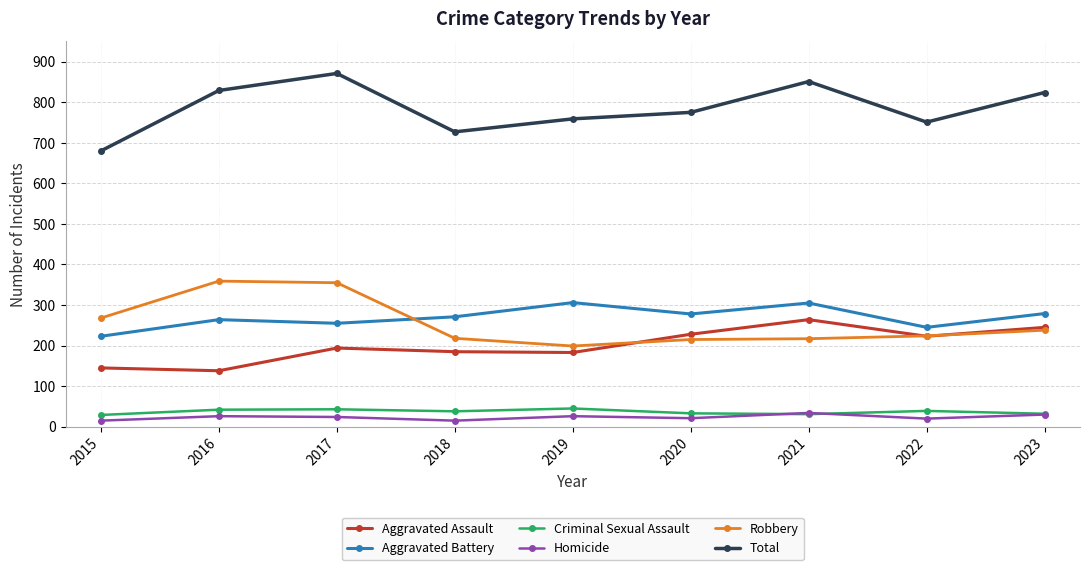

Which category has the lowest value in the Total series?

2015